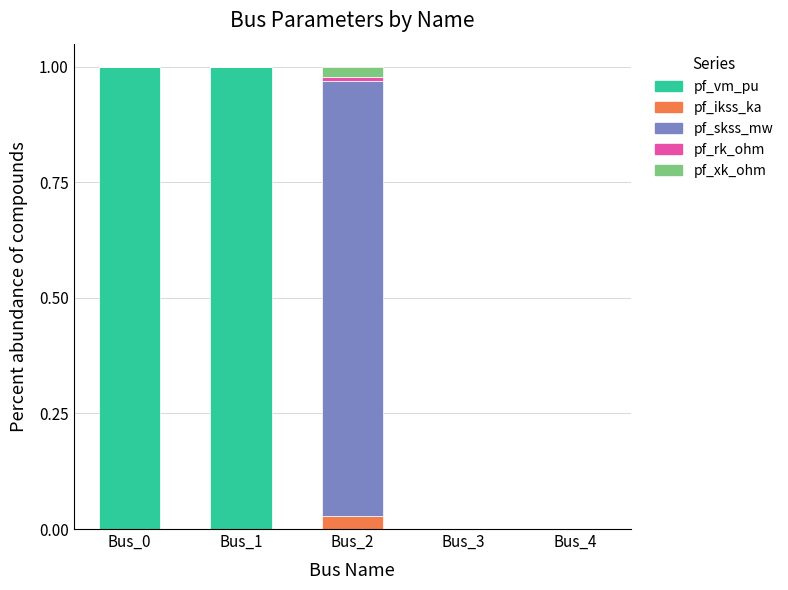

Are the bars horizontal?

No